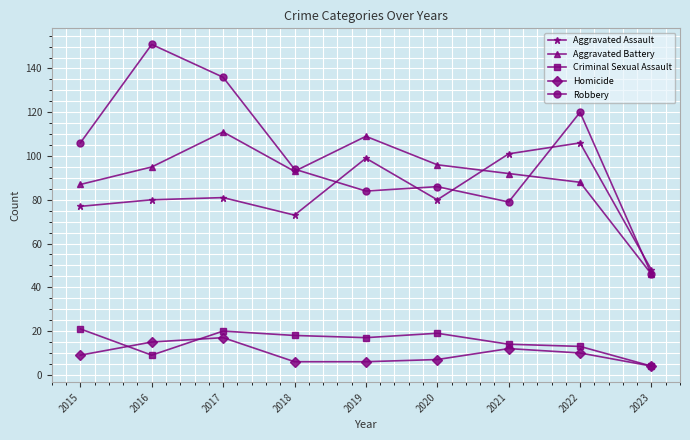

How many lines are shown in the chart?

5